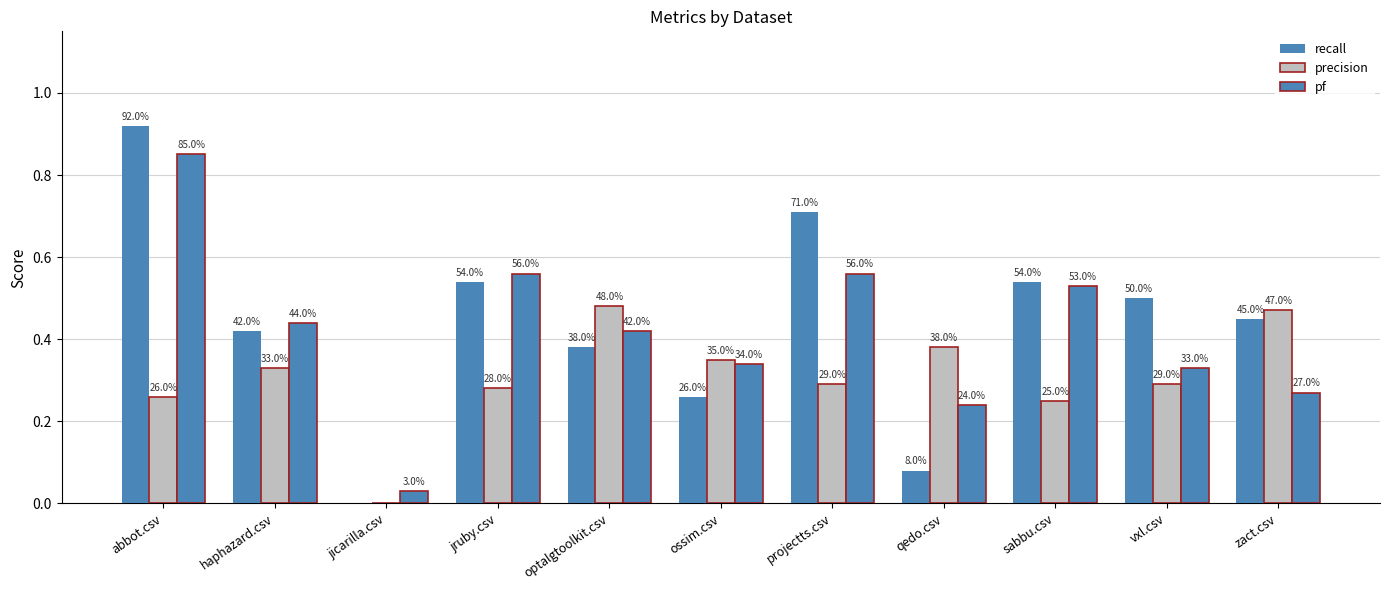

Are the bars grouped side by side (vs. stacked)?

Yes